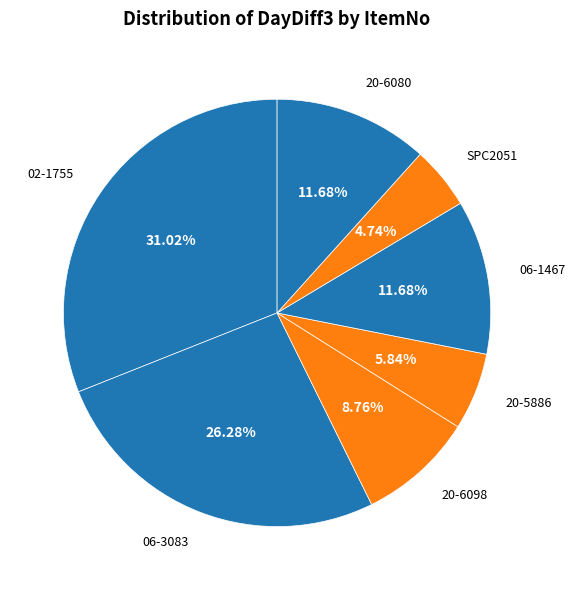

To the nearest percent, what is the average slice percentage?

14%